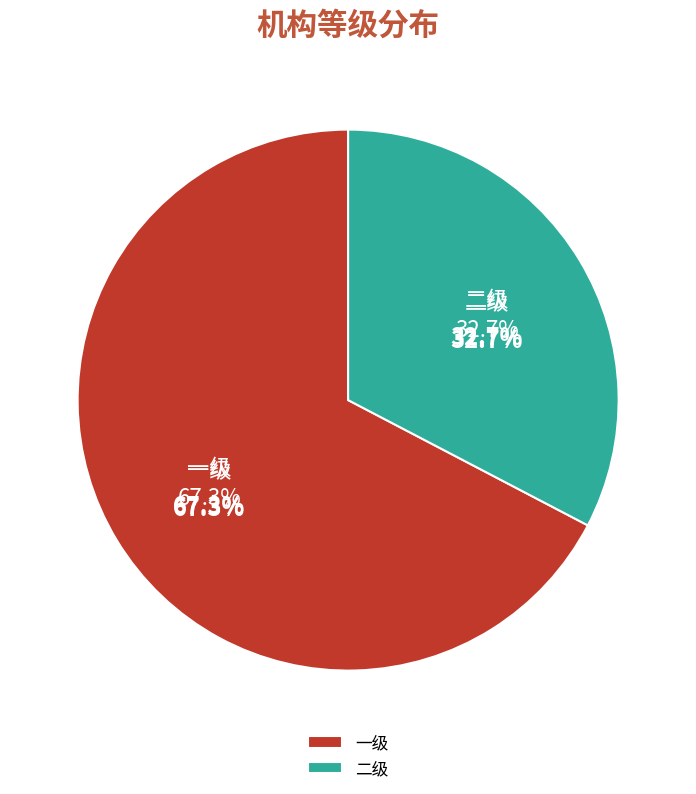

Count the number of slices in the pie.

2